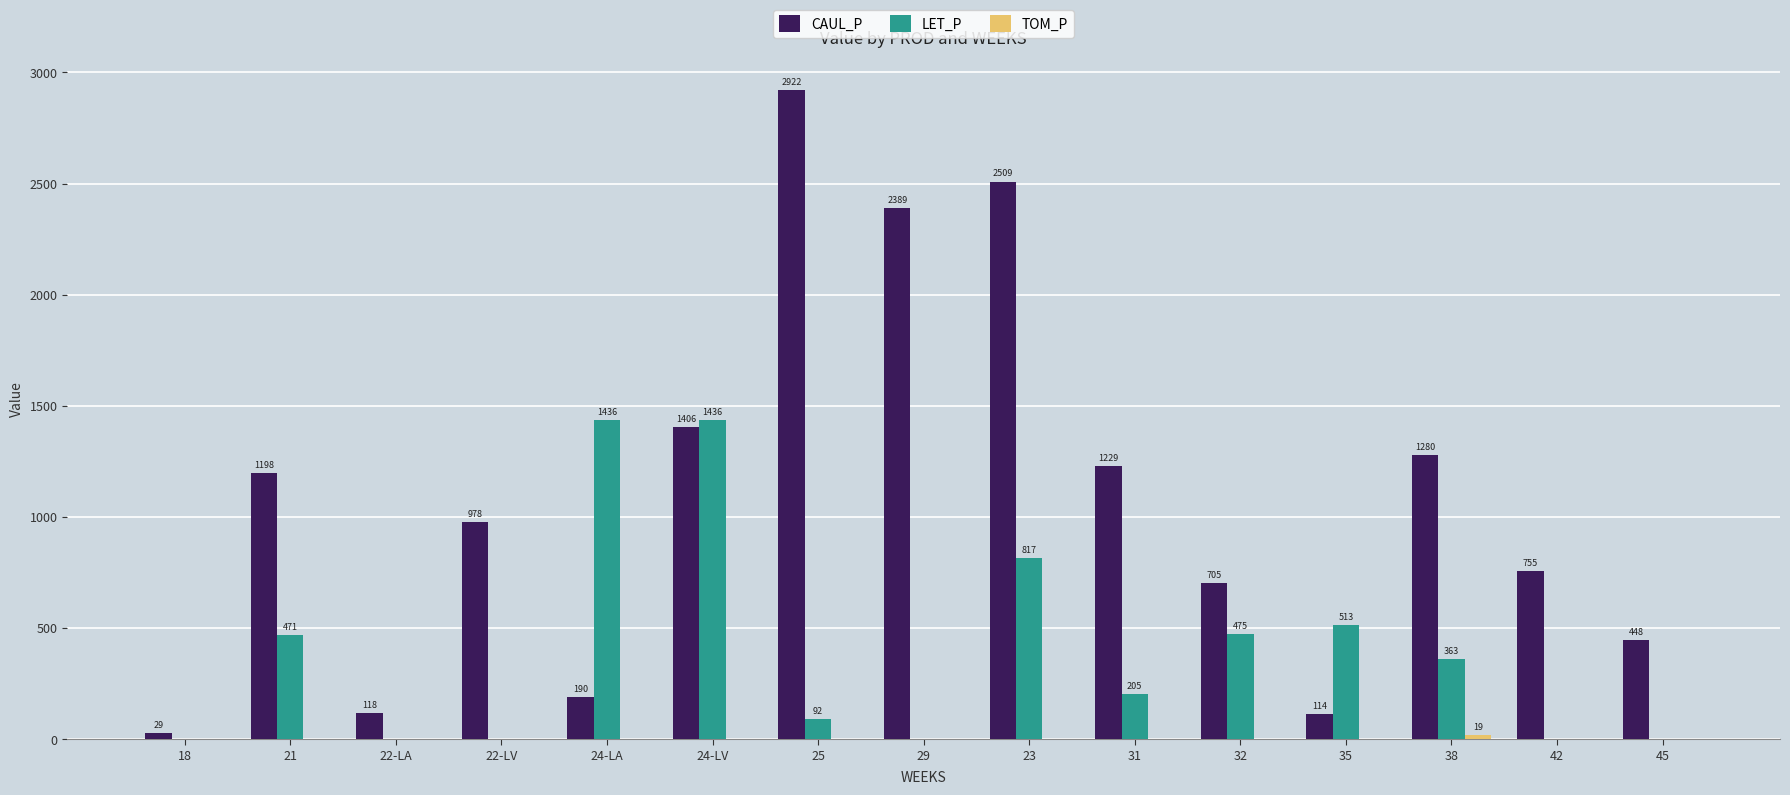

Which series changed the most between 18 and 45?

CAUL_P